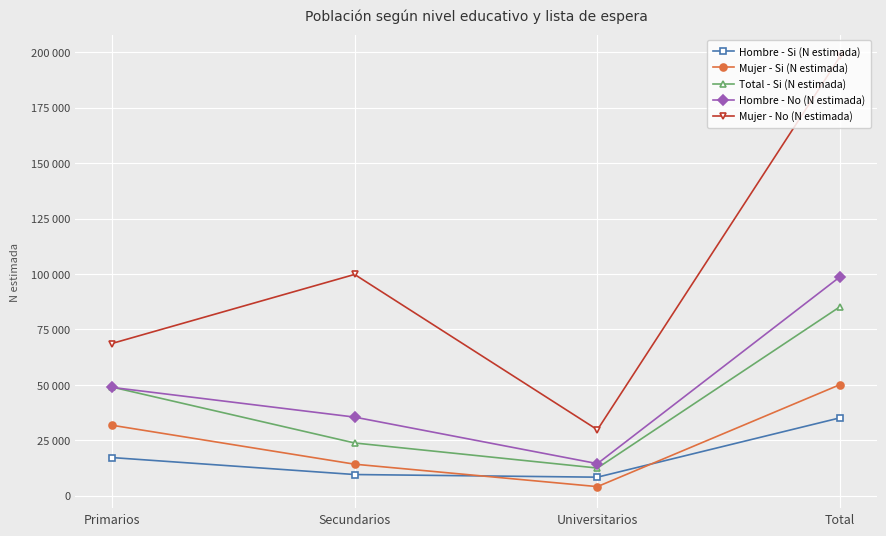

Where is the first local minimum for Mujer - Si (N estimada)?

Universitarios